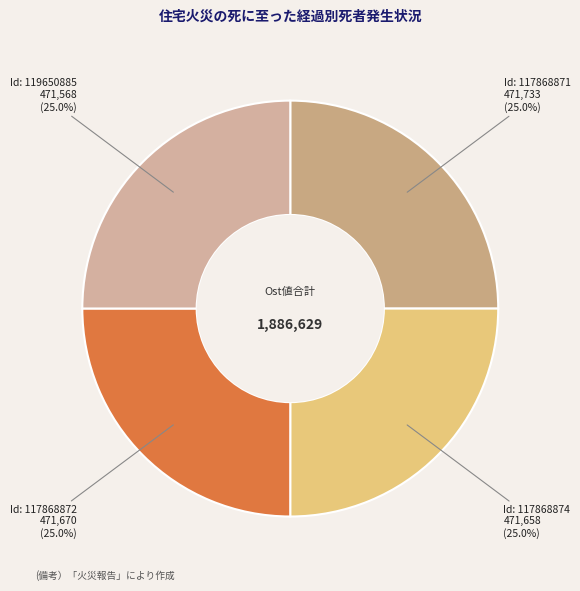

Which slice is the largest?

117868871